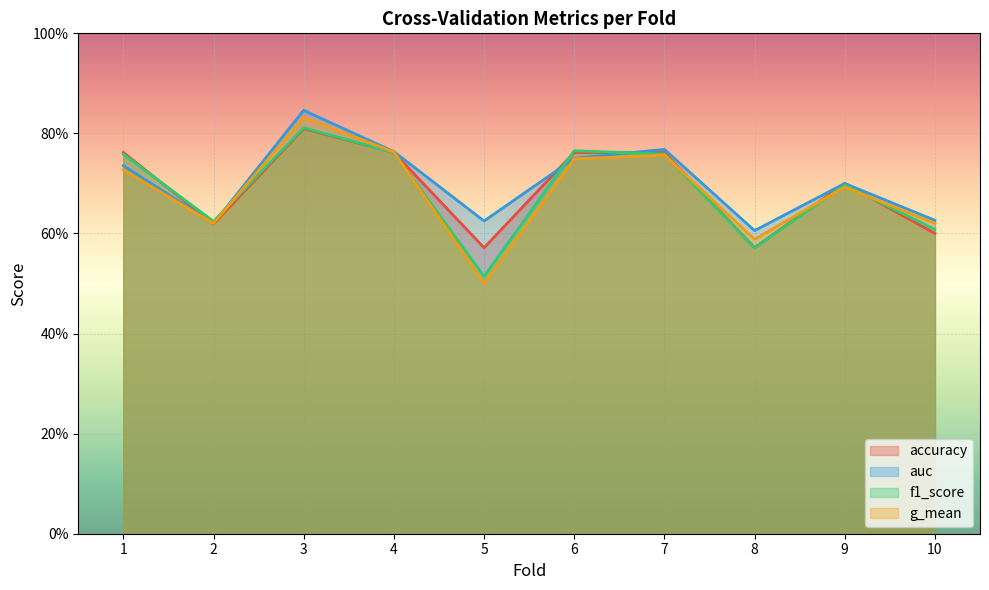

Which series has the largest range (max minus min)?

g_mean